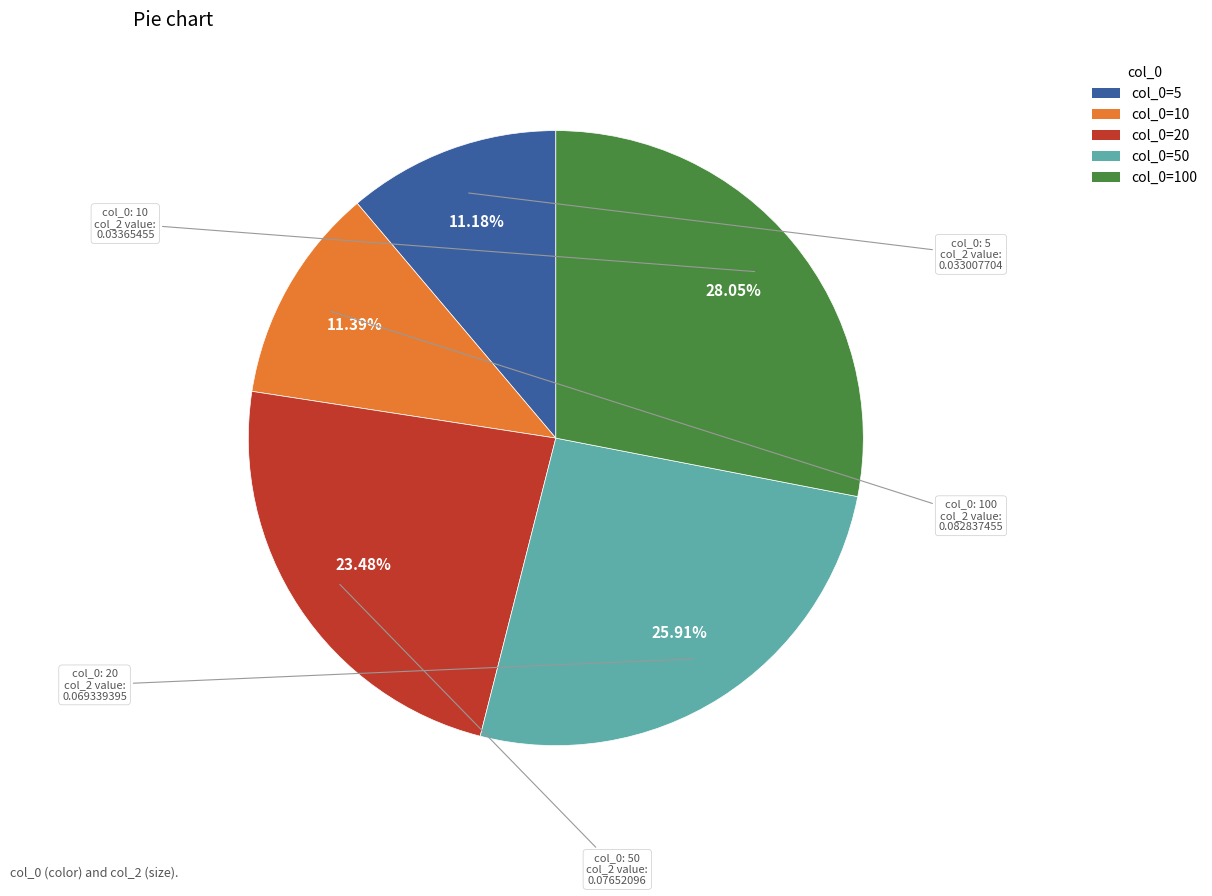

How many slices are in this pie chart?

5